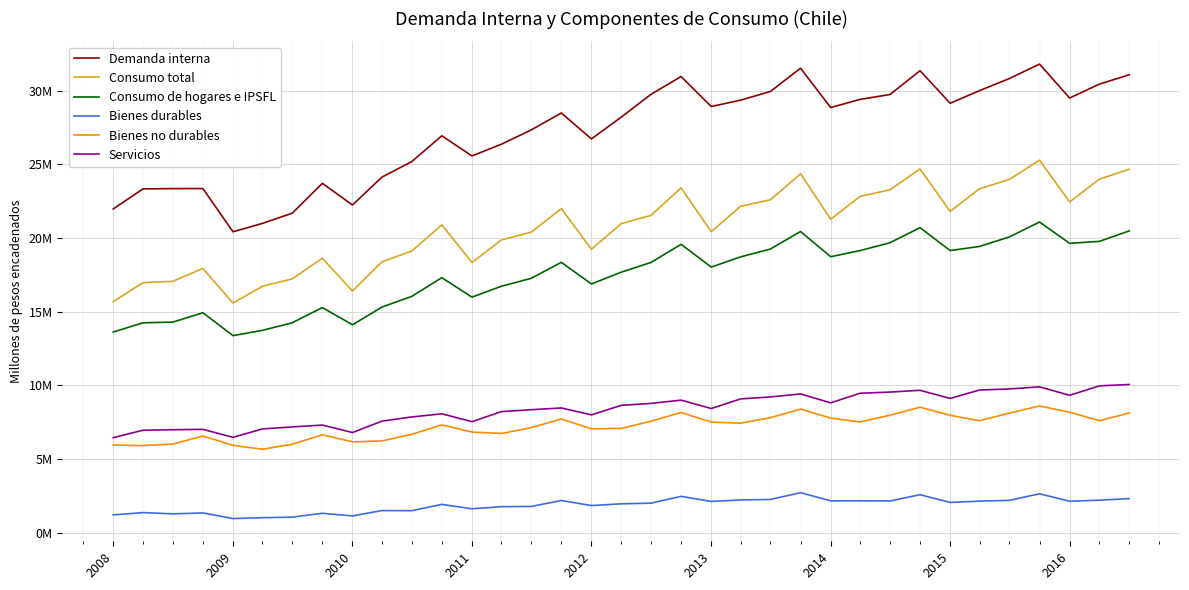

Which series has the largest range (max minus min)?

Demanda interna